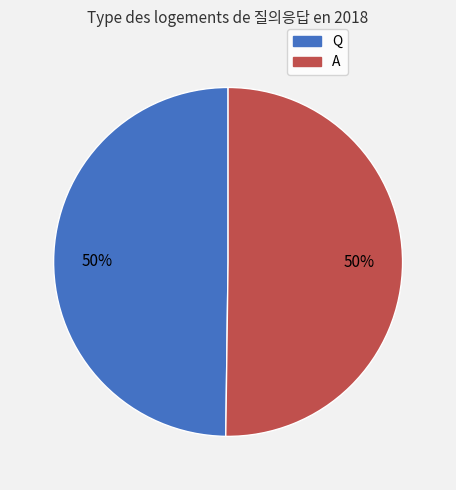

Is it true that Q is 50% of the pie?

True